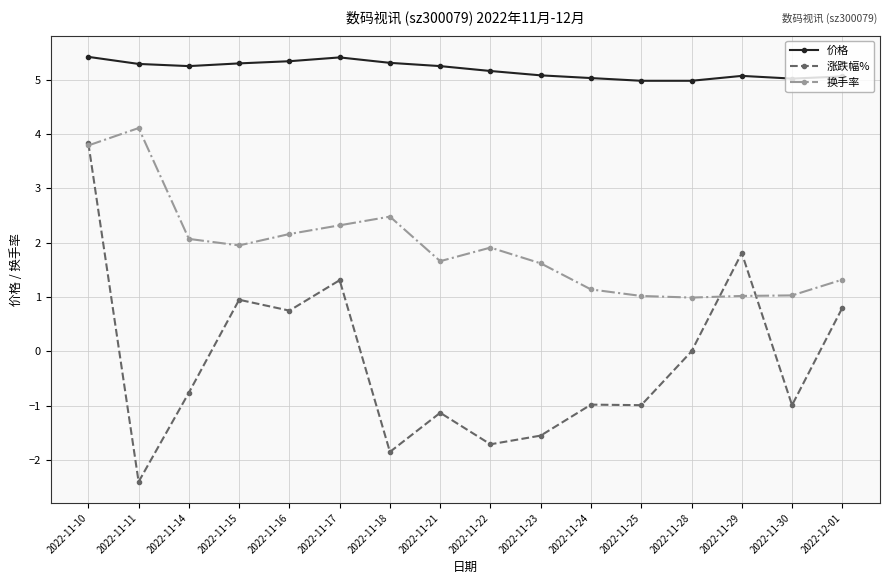

Rank the series by their maximum value, from highest to lowest.

价格, 换手率, 涨跌幅%